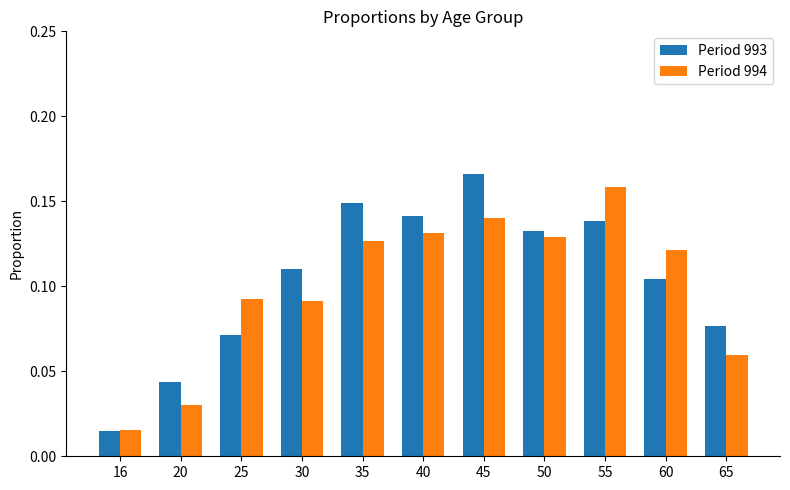

How many Period 994 values are between 0 and 1?

11